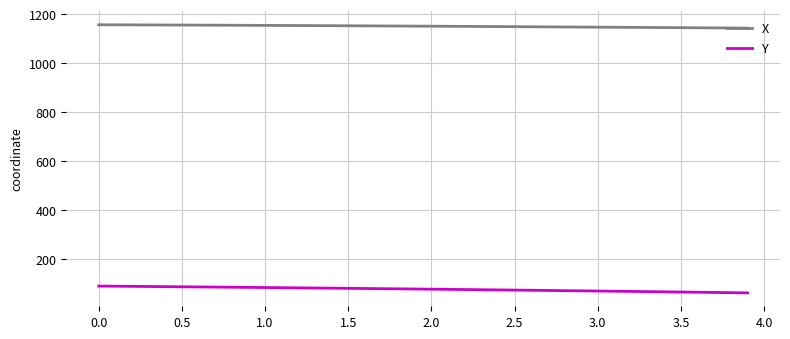

True or false: Y and X intersect in this chart.

False